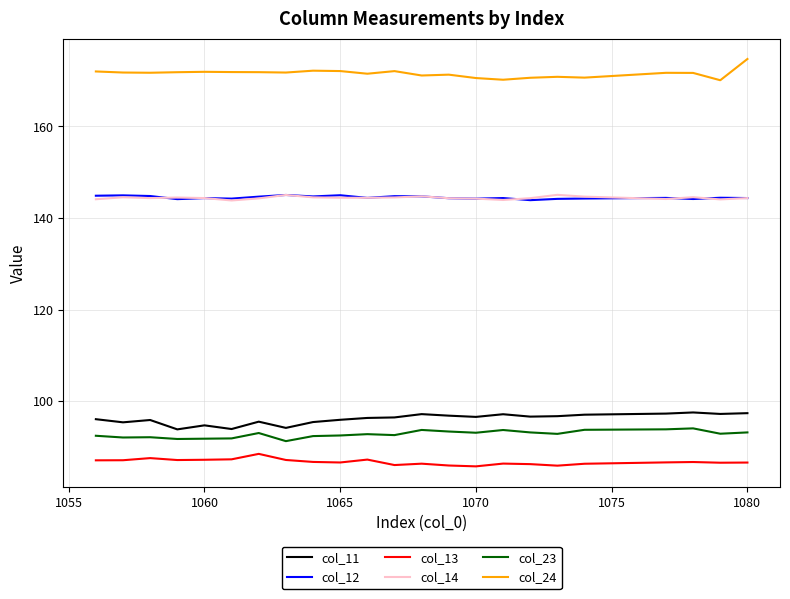

What is the lowest value of the col_14 series?

143.8